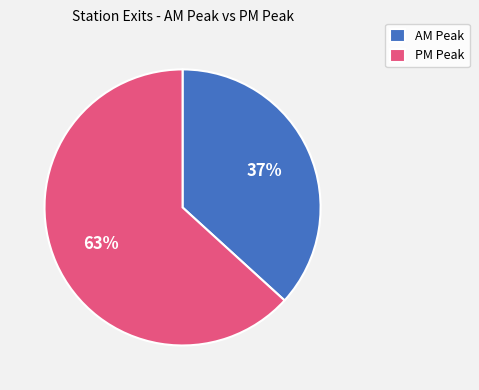

Do PM Peak and AM Peak together represent more than half of the pie?

Yes